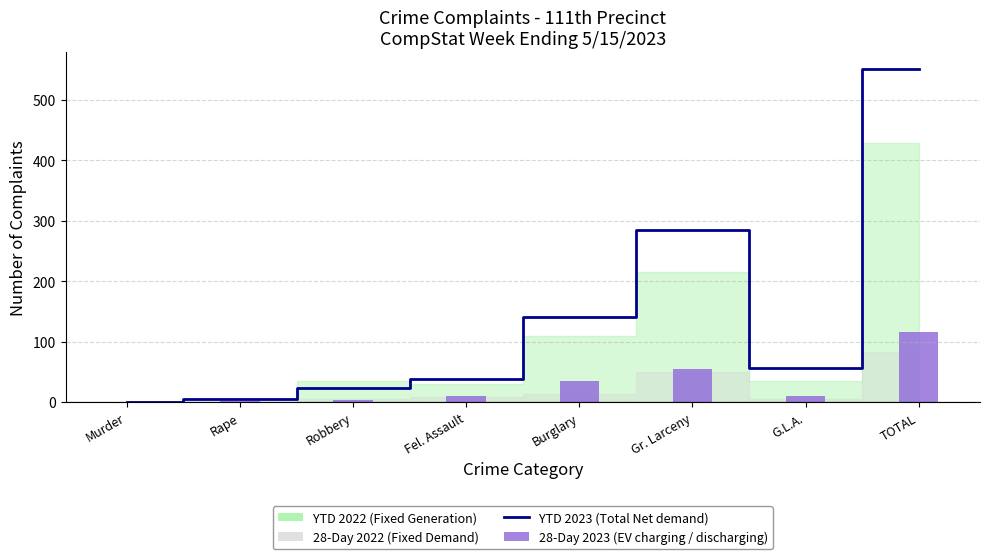

The YTD 2023 (Total Net) series shows 1 at Murder. True or false?

True